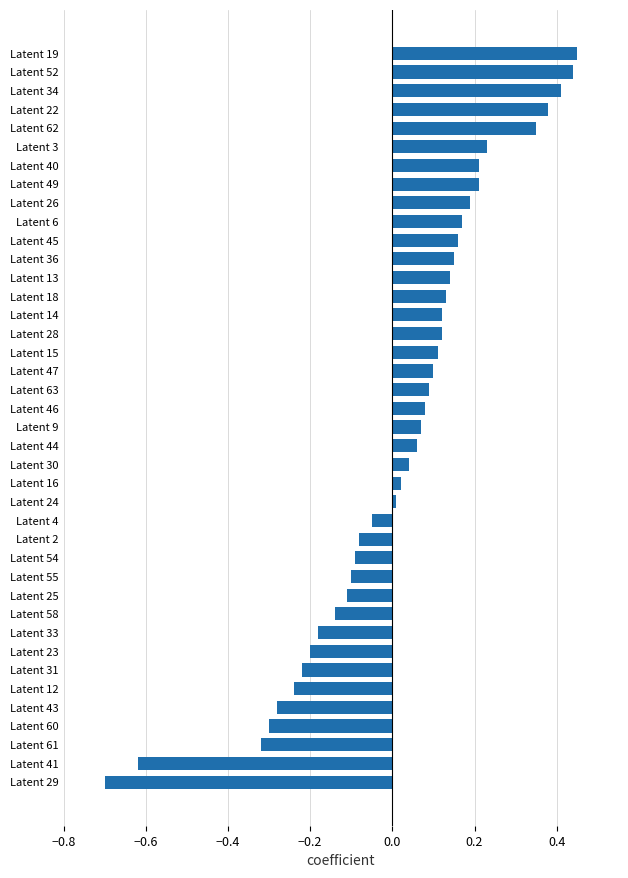

How many values are above zero?

25